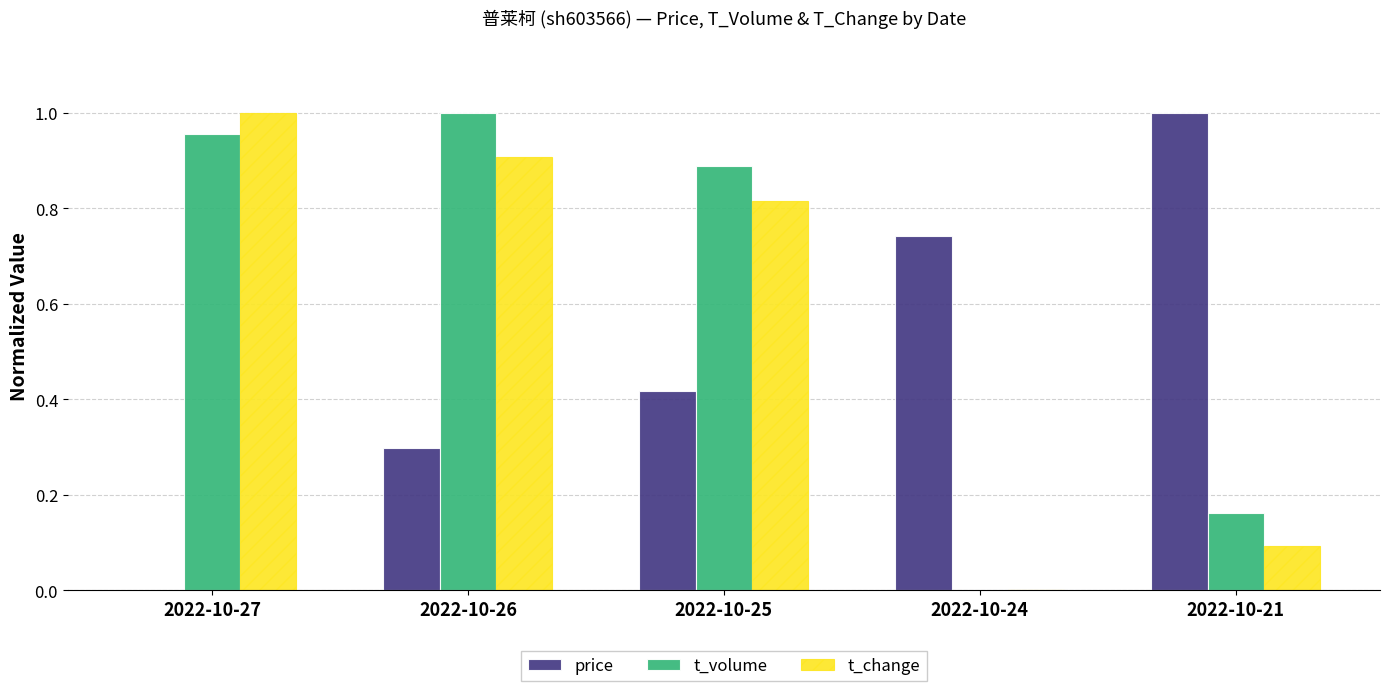

Between 2022-10-27 and 2022-10-21, which series saw the biggest shift?

price